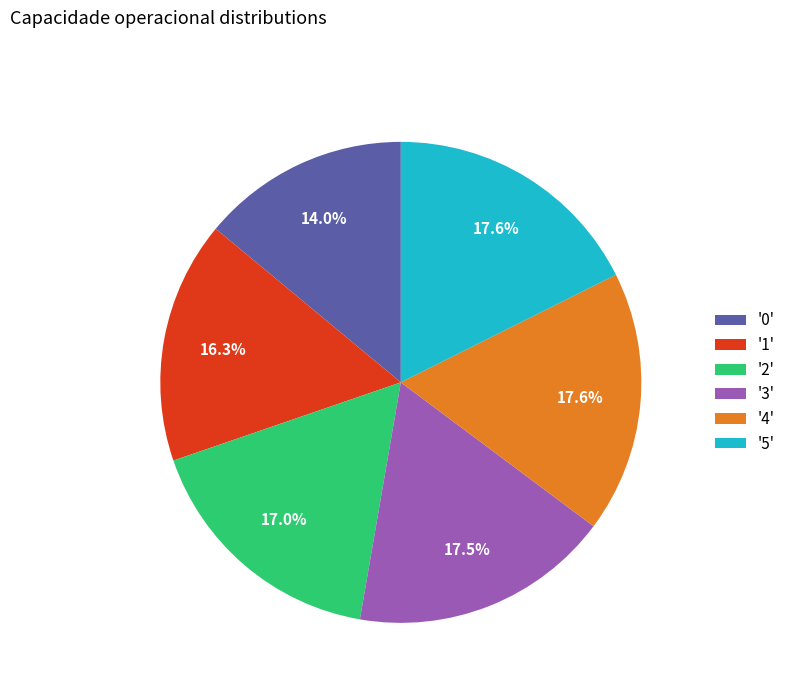

What is the smallest slice in the pie chart?

'0'